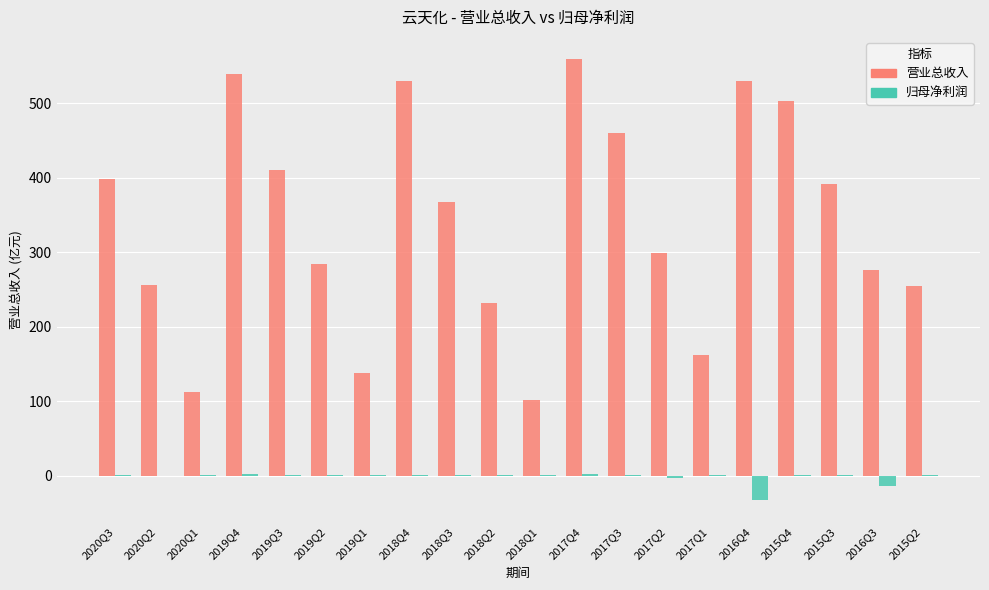

Which series has the largest total across all categories?

营业总收入